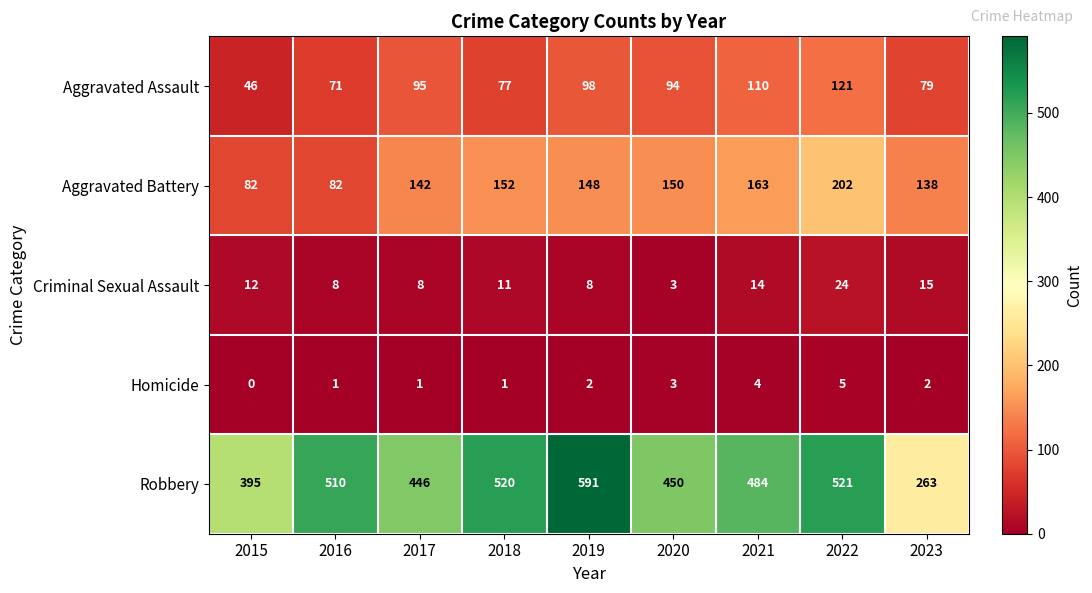

What is the sum of all Robbery values?

4180